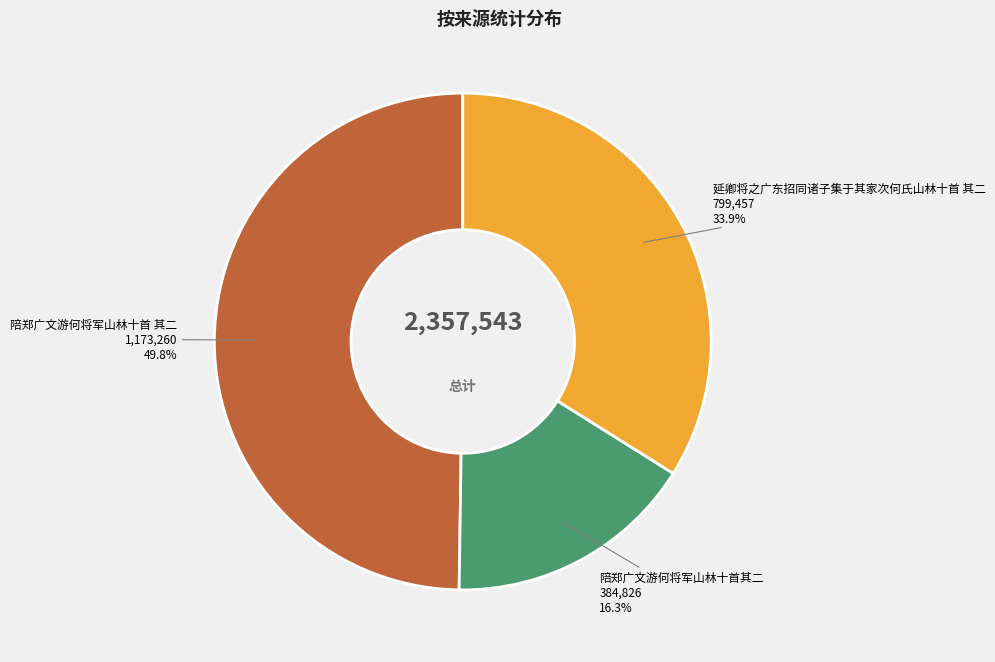

What percentage is the 陪郑广文游何将军山林十首其二 slice, to the nearest percent?

16%